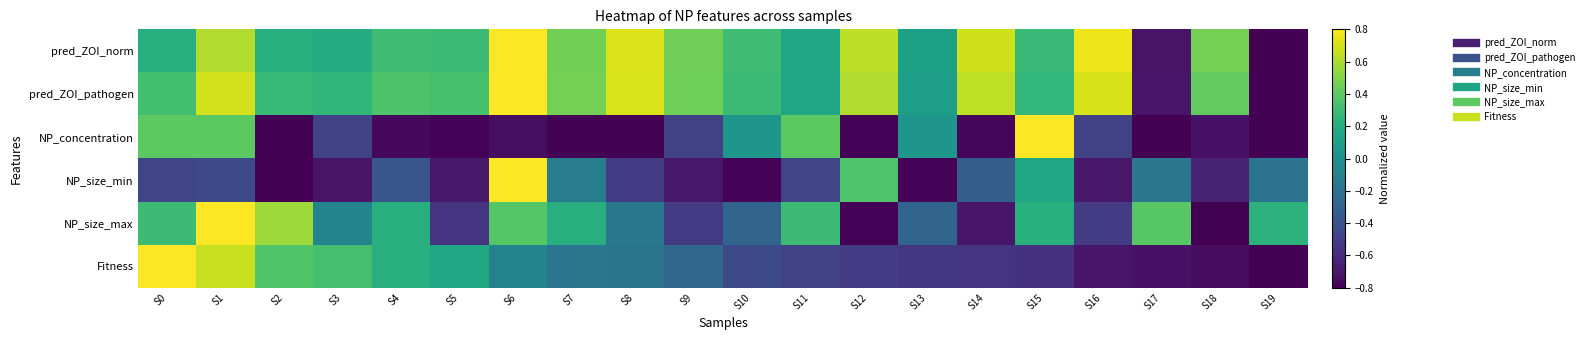

What is the difference between the highest and lowest values at S13?

0.9